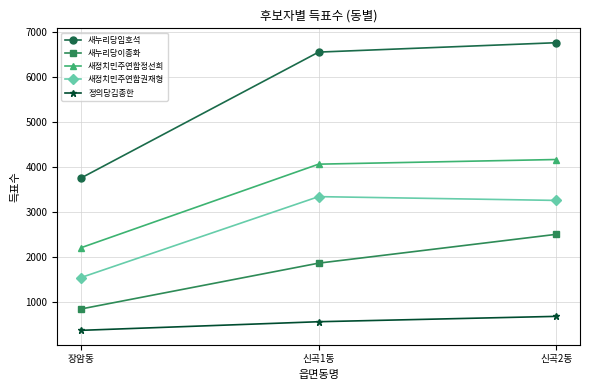

Between 장암동 and 신곡2동, which series saw the biggest shift?

새누리당임호석